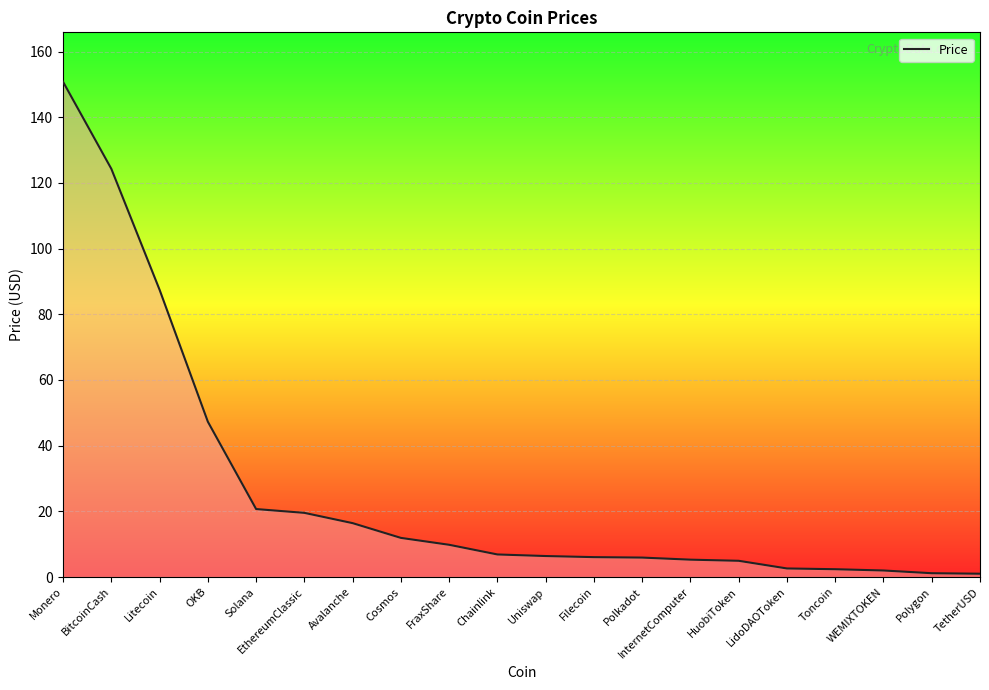

What is the smallest value displayed?

1.0